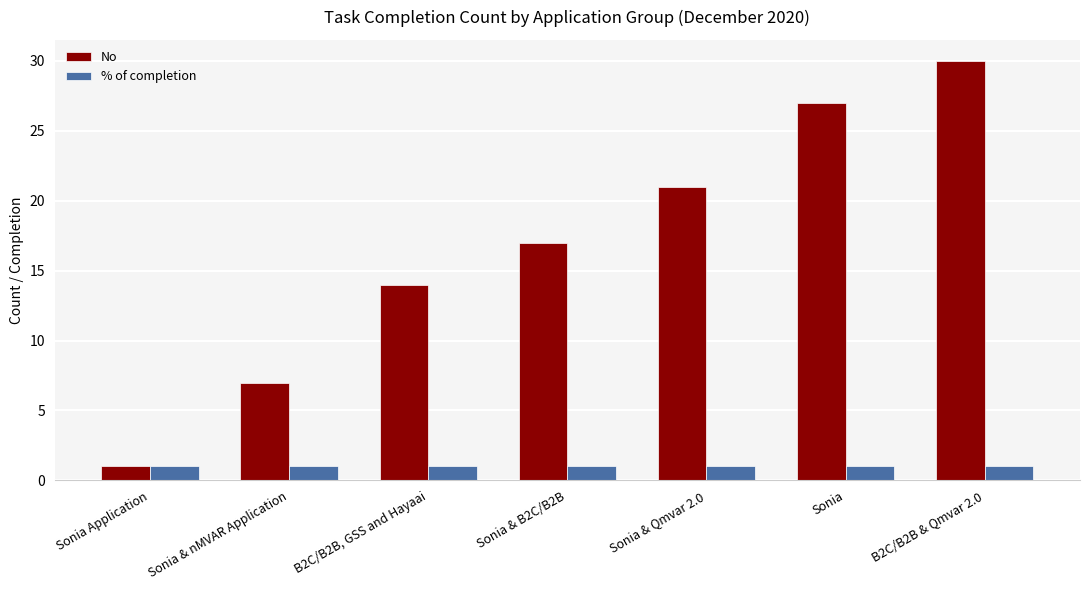

Rank the series by their maximum value, from highest to lowest.

No, % of completion